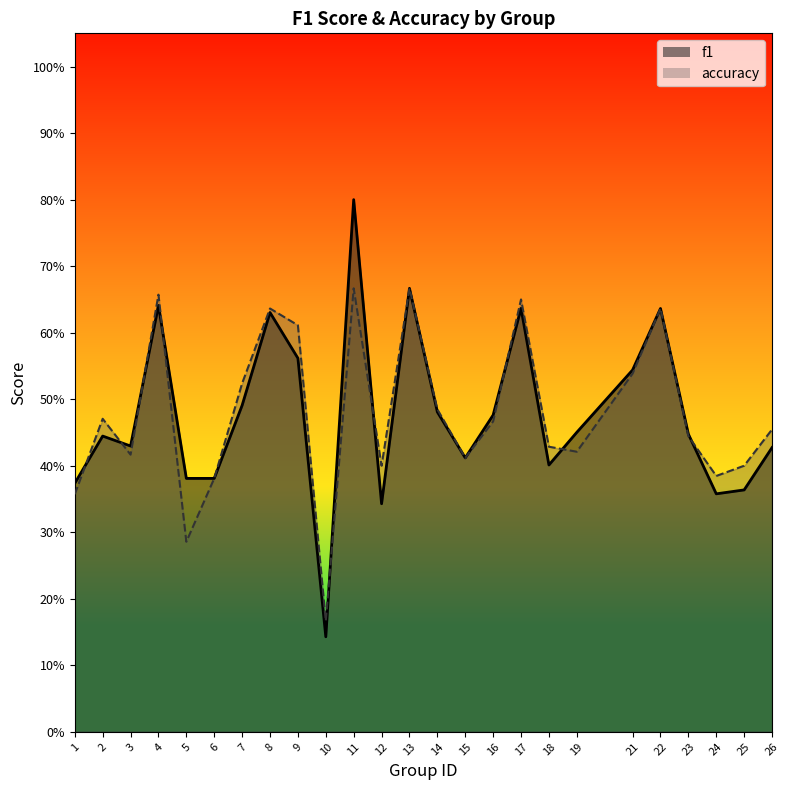

What value does the f1 series have at 3?

0.4